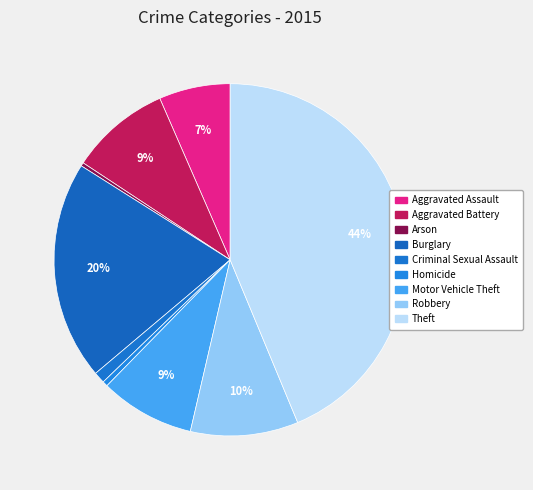

True or false: Theft accounts for 44% of the total.

True